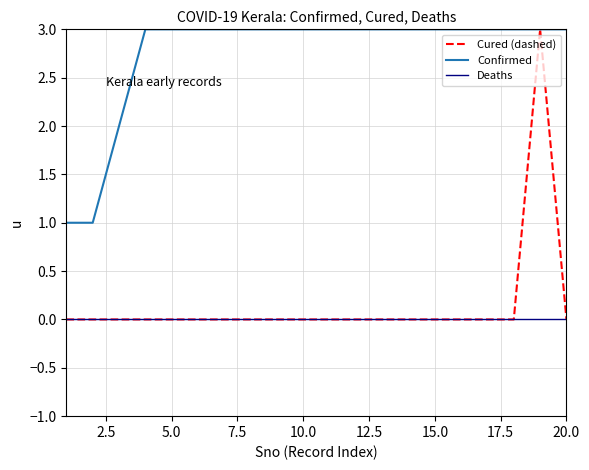

What is the maximum value shown in the chart?

3